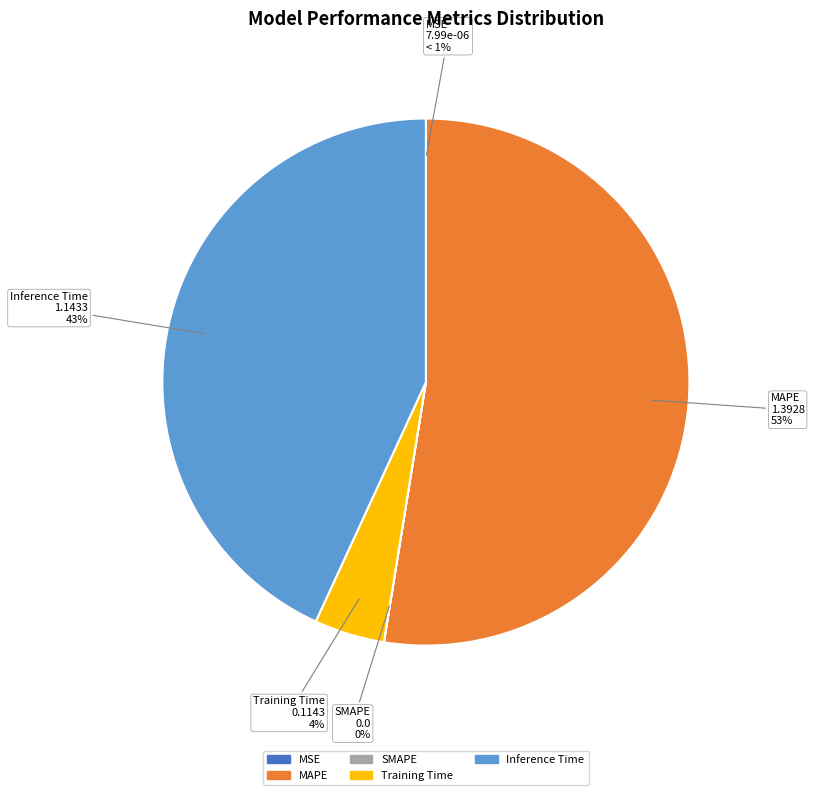

To the nearest percent, what is the difference between the Inference Time and SMAPE slice percentages?

43%